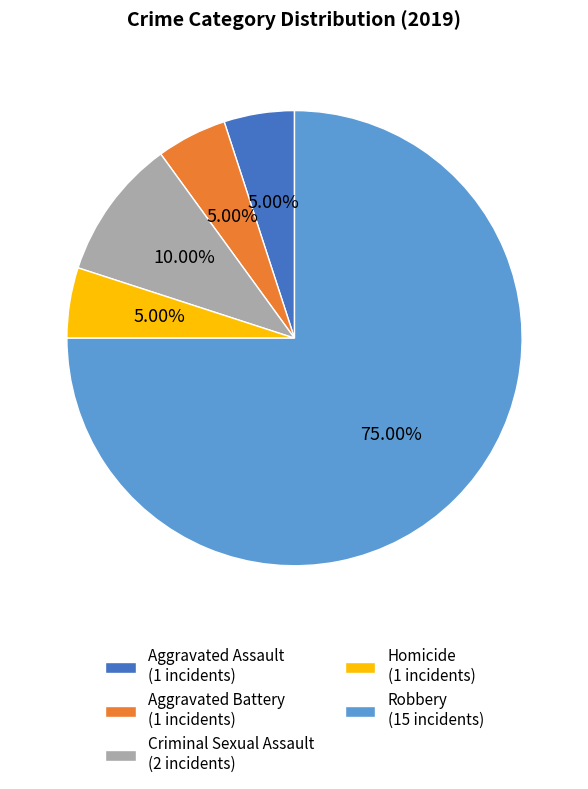

What is the majority slice?

Robbery